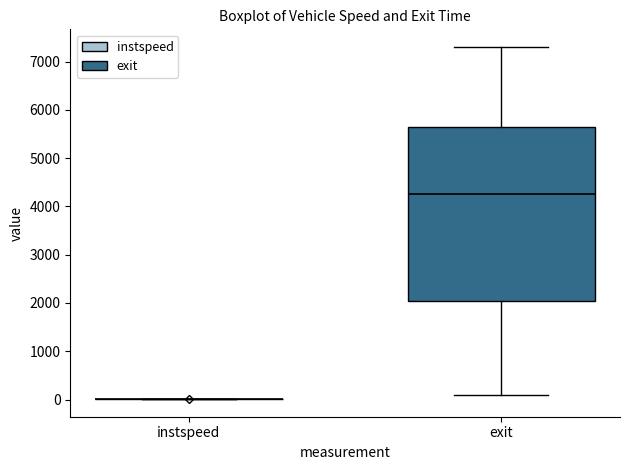

Comparing the boxes themselves (not the whiskers), which one is the tallest?

exit